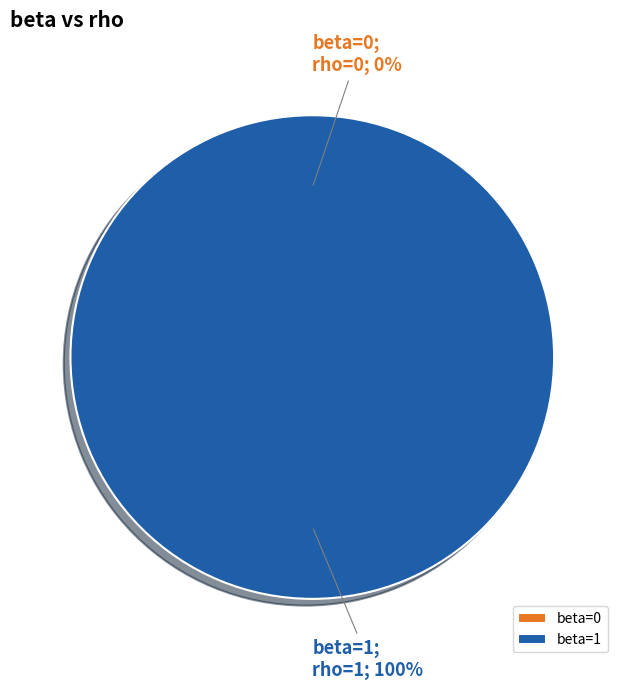

Do 0 and 1 together represent more than half of the pie?

Yes